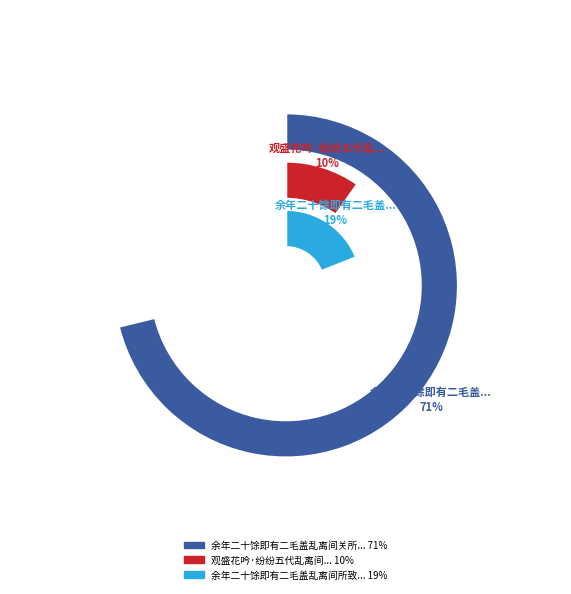

What is the ratio of the value at 观盛花吟·纷纷五代乱离间 to the value at 余年二十馀即有二毛盖乱离间关所致感而有作?

0.1